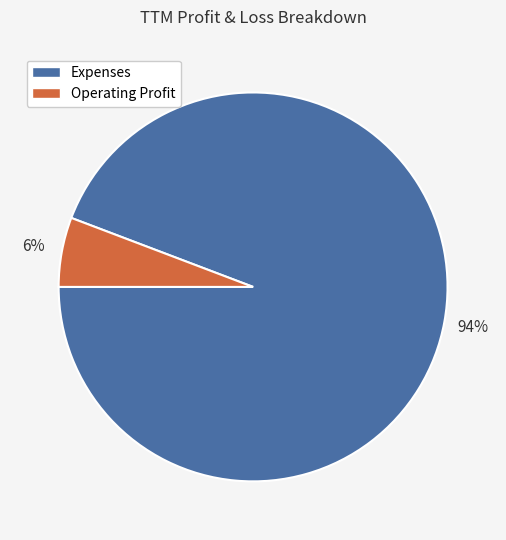

How many slices are in this pie chart?

2